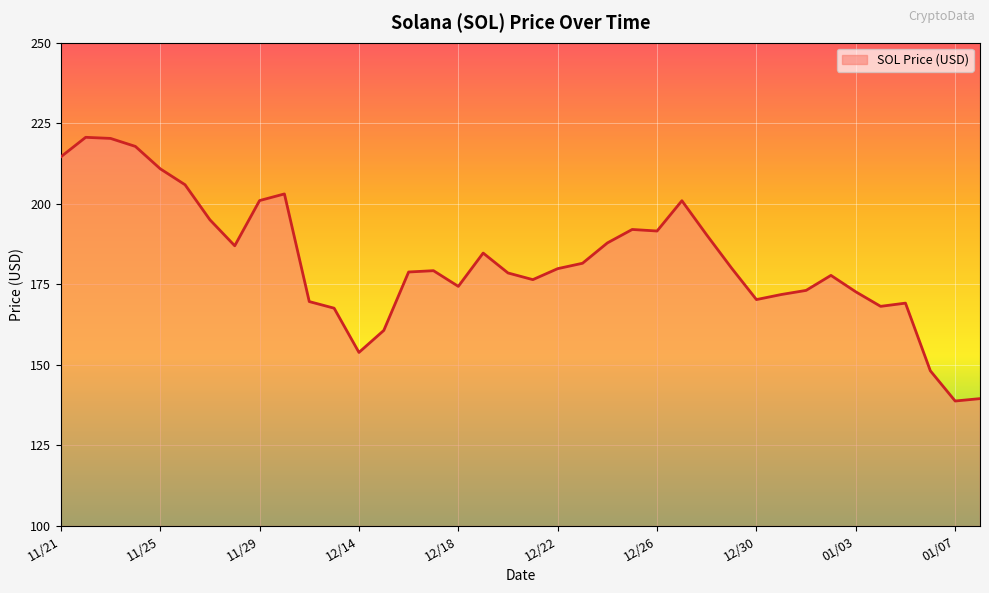

What is the difference between the maximum and minimum values?

81.8